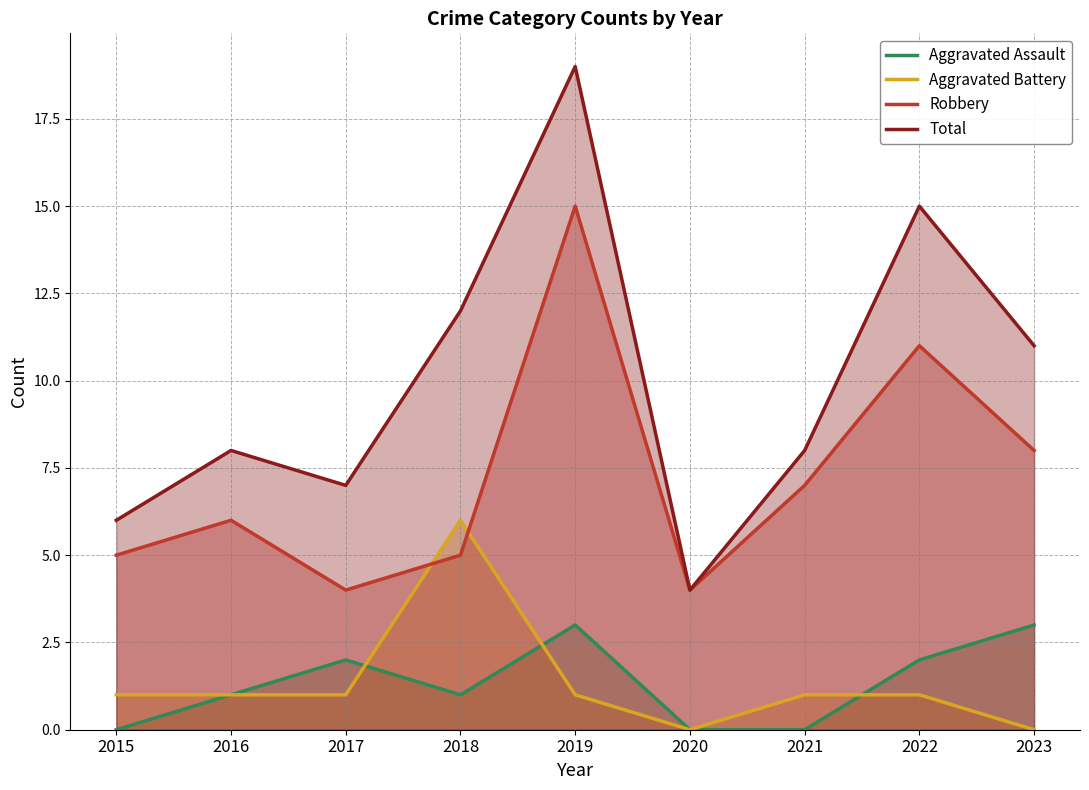

Is it true that Aggravated Assault equals 1 at 2018?

True